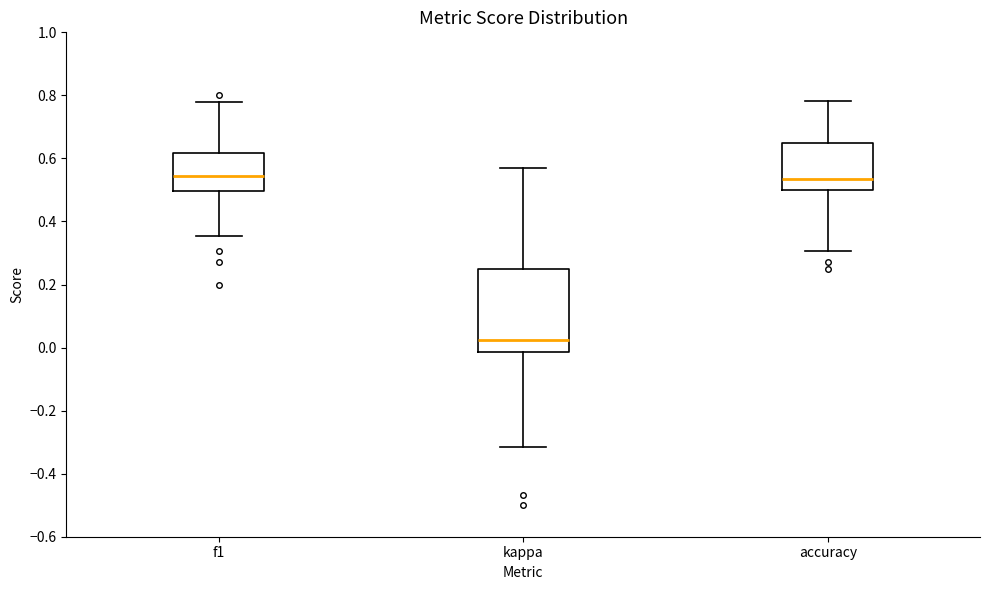

Where does the upper whisker of the box for f1 end on the y-axis? The values are not printed on the chart, so give them approximately, as read against the axis.

0.78